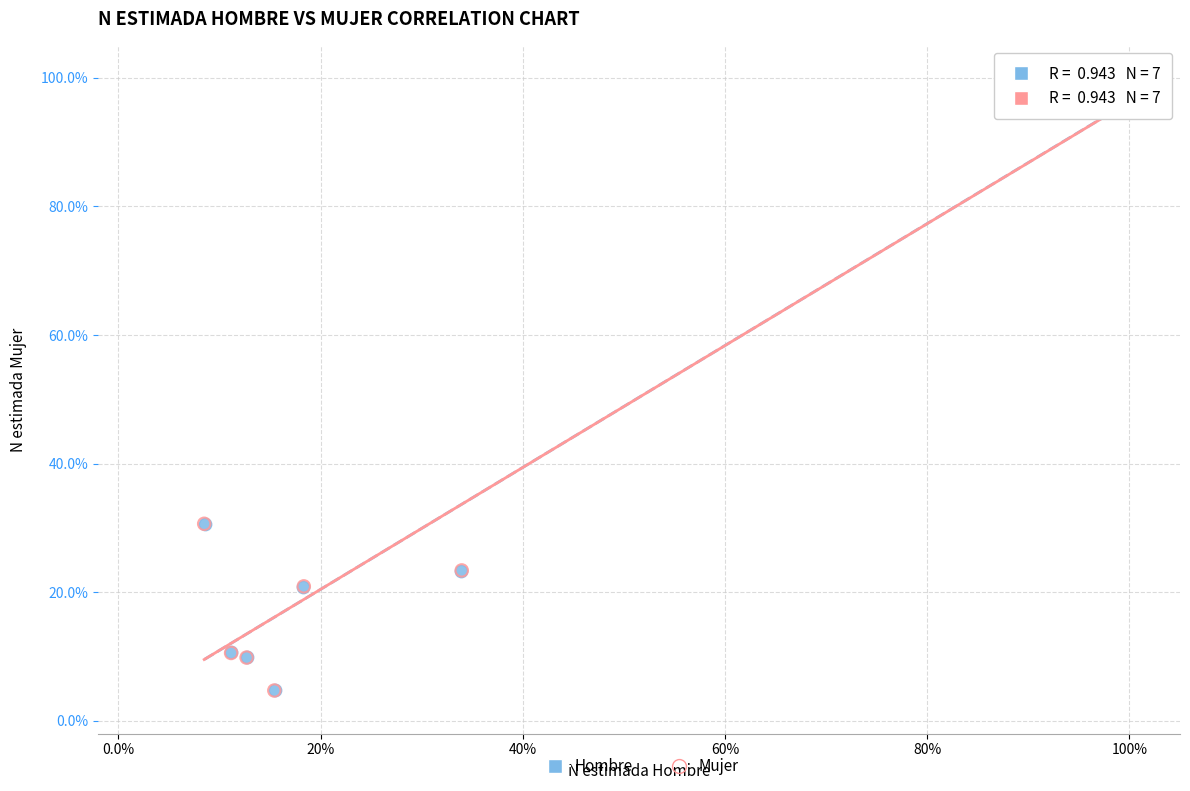

Which series has the largest Y range (max minus min)?

Mujer